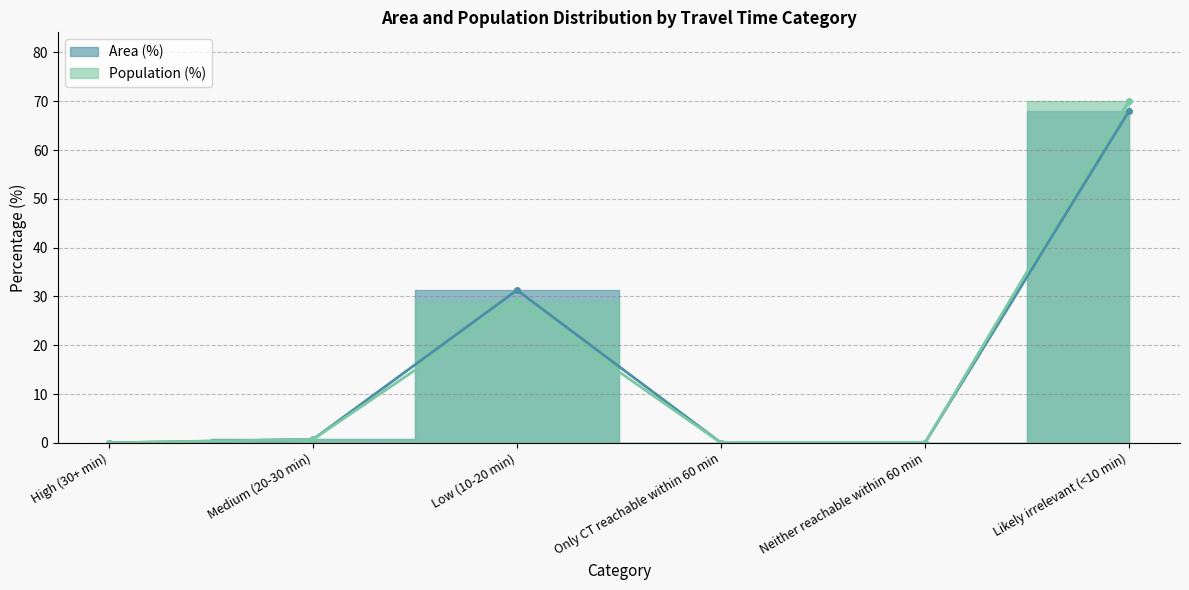

Rank the series by their average value, from highest to lowest.

Area (%), Population (%)